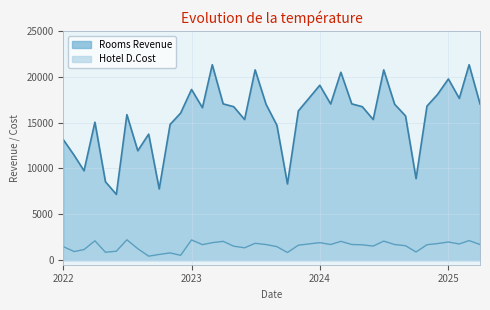

How many values in the Rooms Revenue series exceed 16731?

20